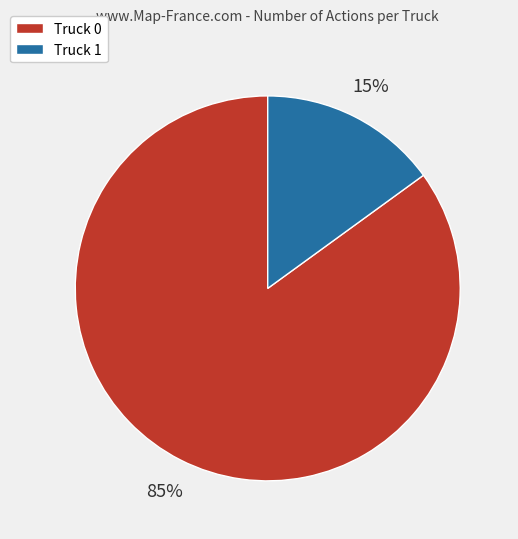

To the nearest percent, what percentage of the pie is Truck 1?

15%